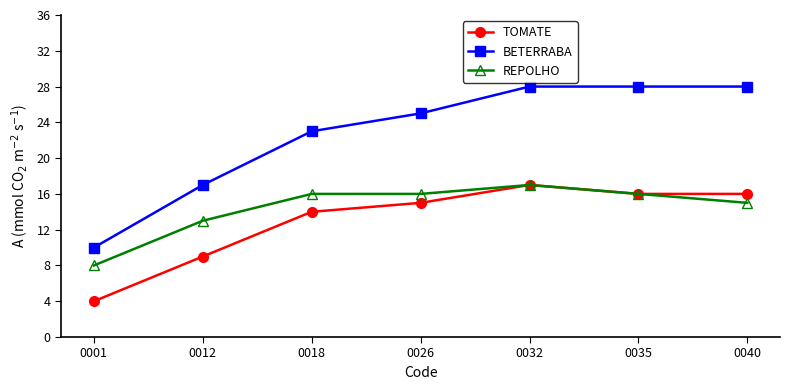

What is the value of the REPOLHO point at the 2nd from the left?

13